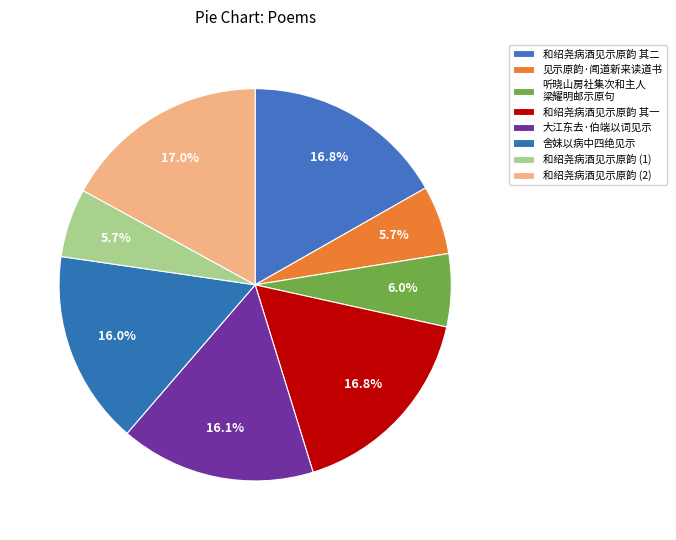

How many slices are in this pie chart?

8